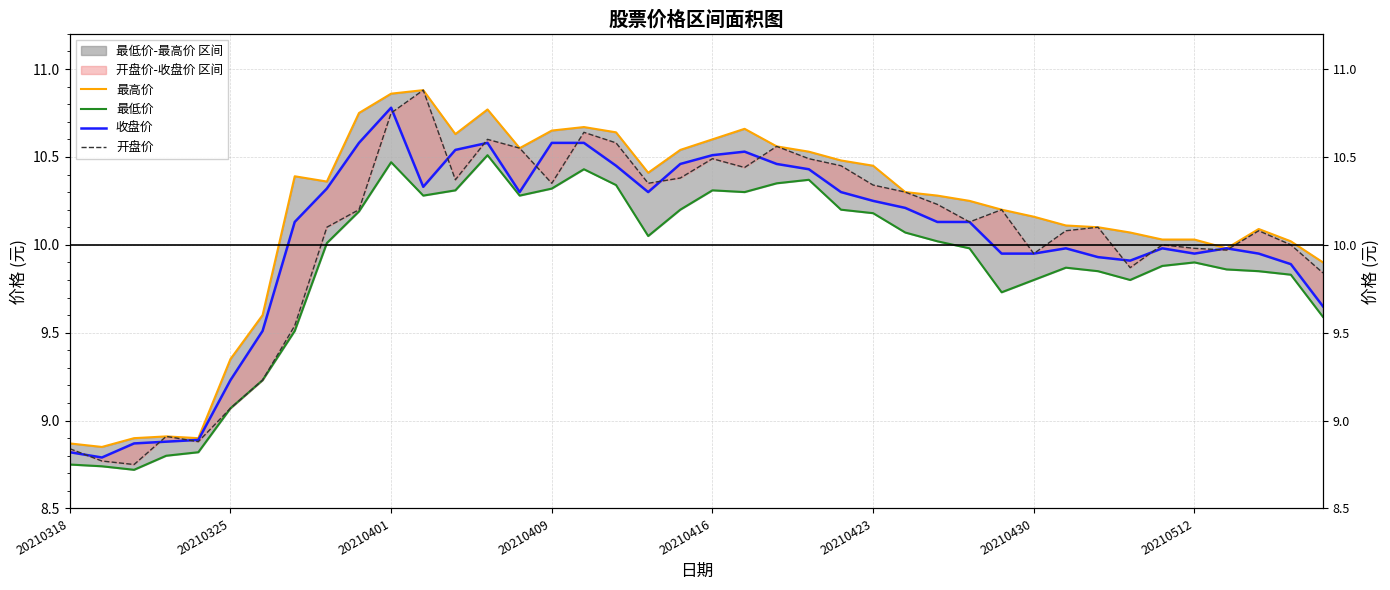

Where does the 开盘价 series first go above 10?

8